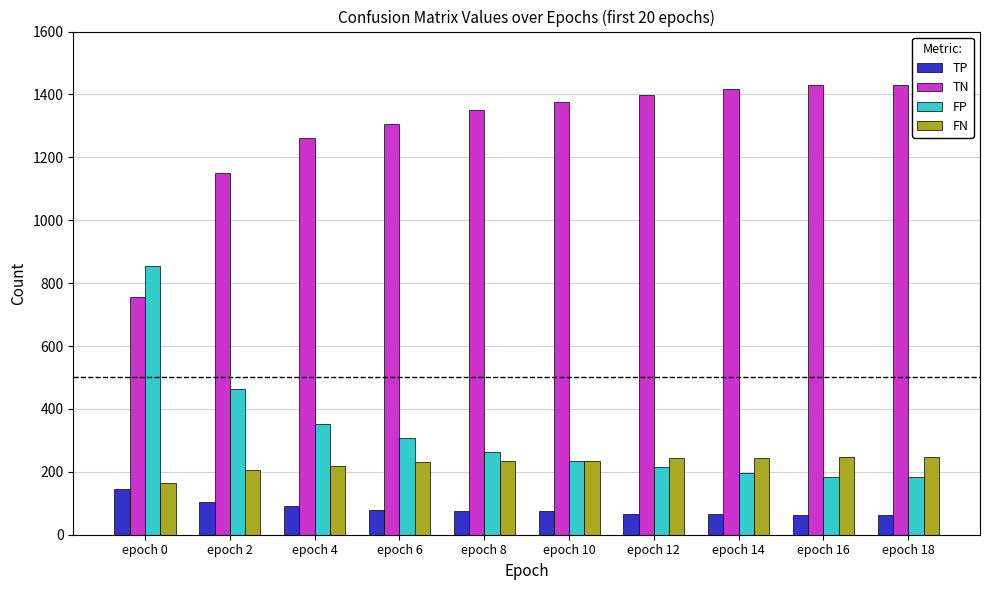

What is the average value of the TP series?

83